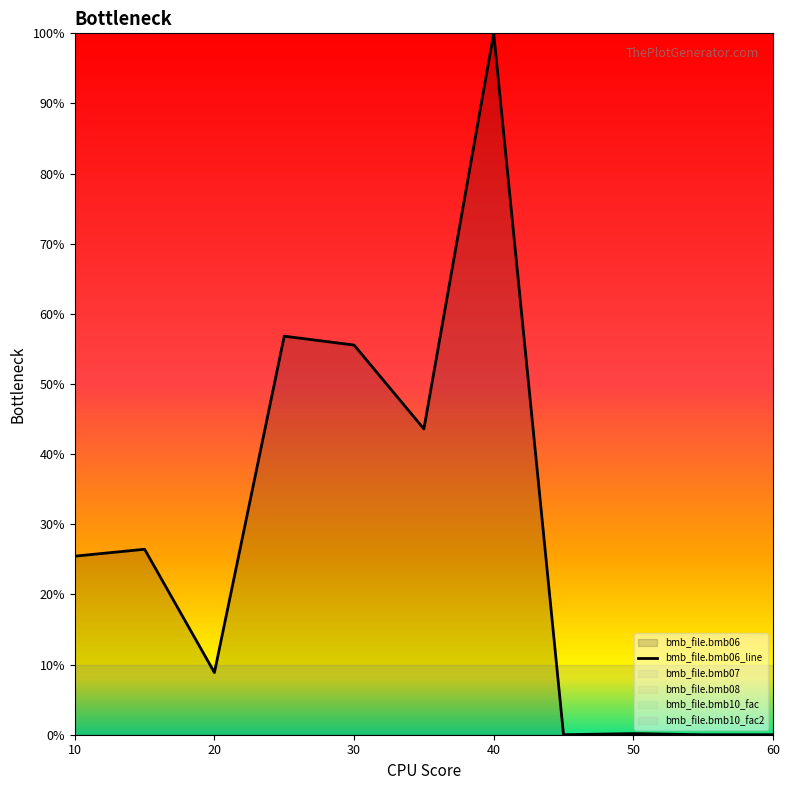

Is it true that bmb_file.bmb06_line equals 100.0 at 40?

True